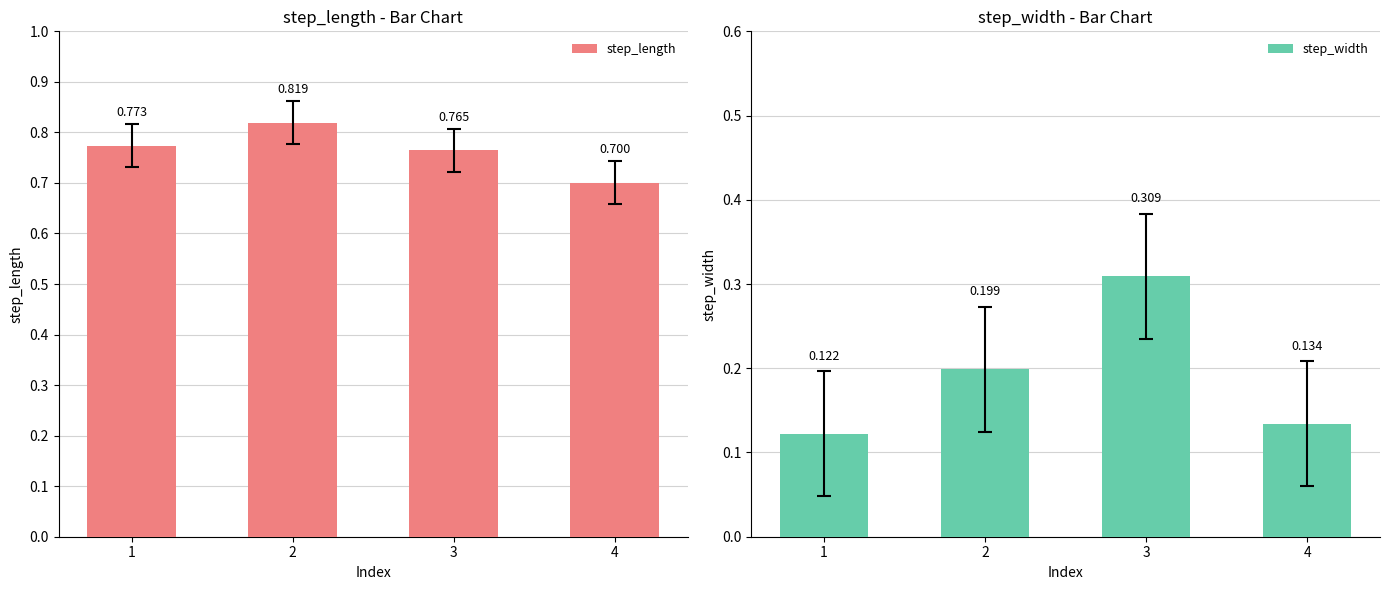

What are all the series names shown in the legend?

step_length, step_width